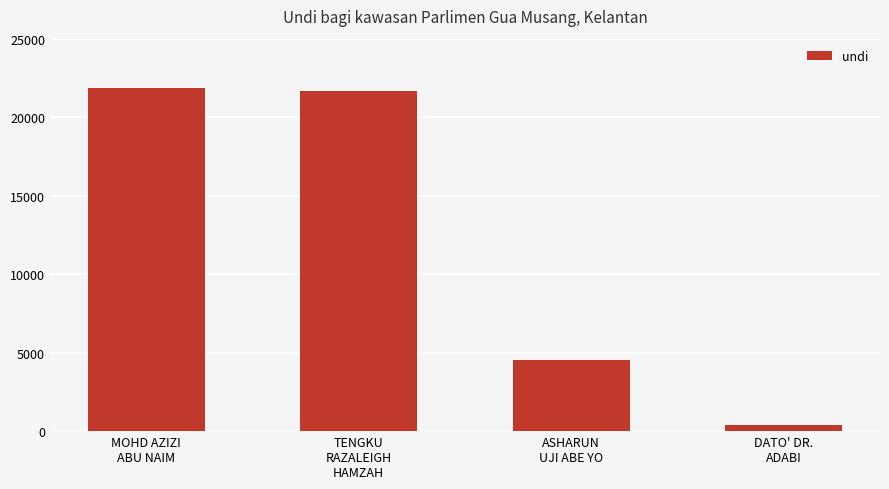

Read the value at MOHD AZIZI
ABU NAIM, to the nearest 10.

21830